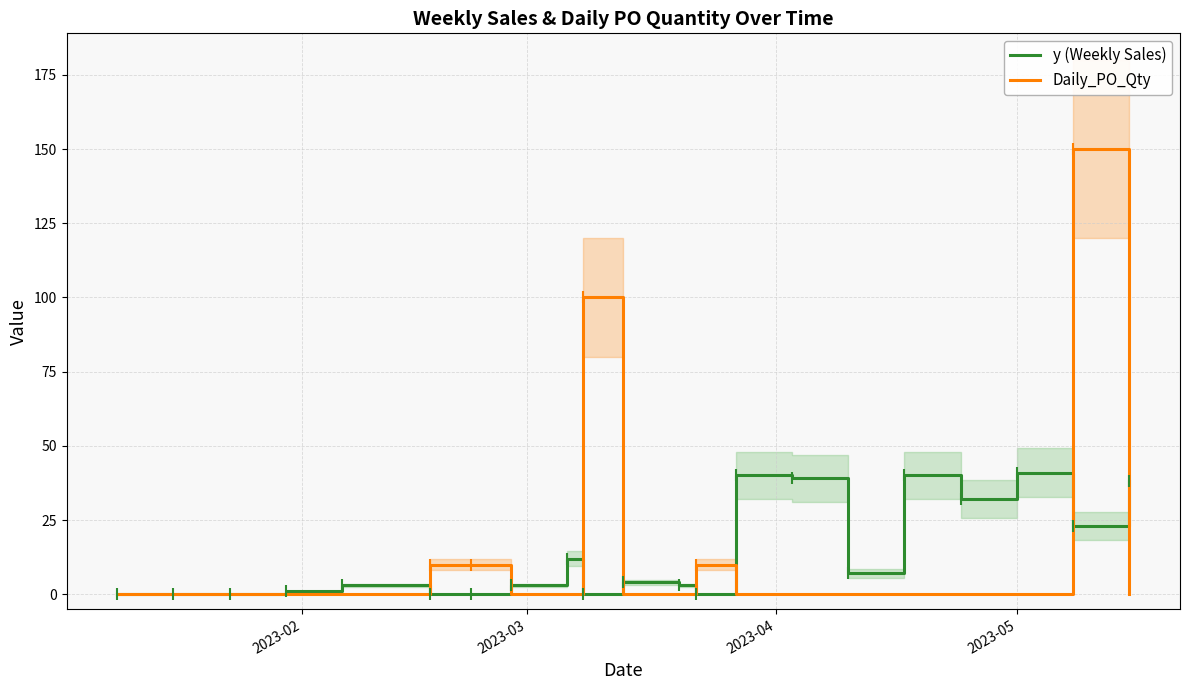

Which series ends up on top after the final intersection of y (Weekly Sales) and Daily_PO_Qty?

y (Weekly Sales)